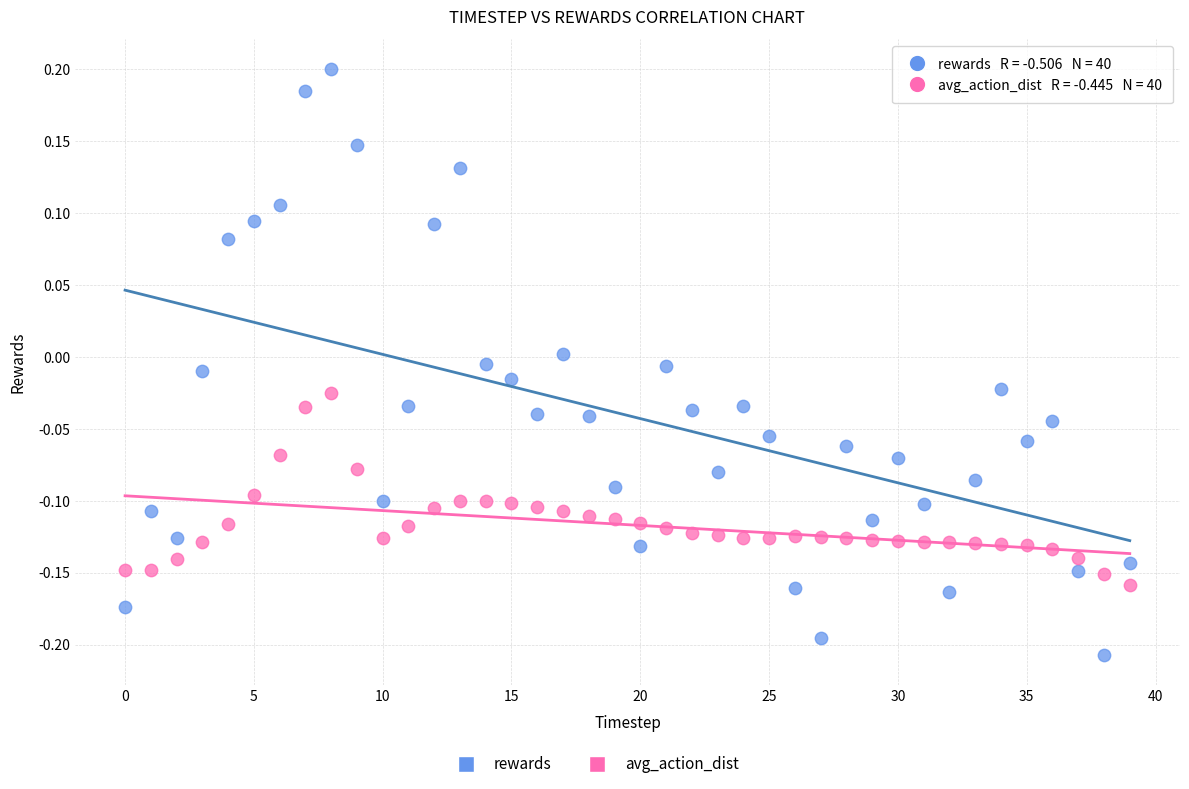

Which series reaches the minimum Y coordinate?

rewards